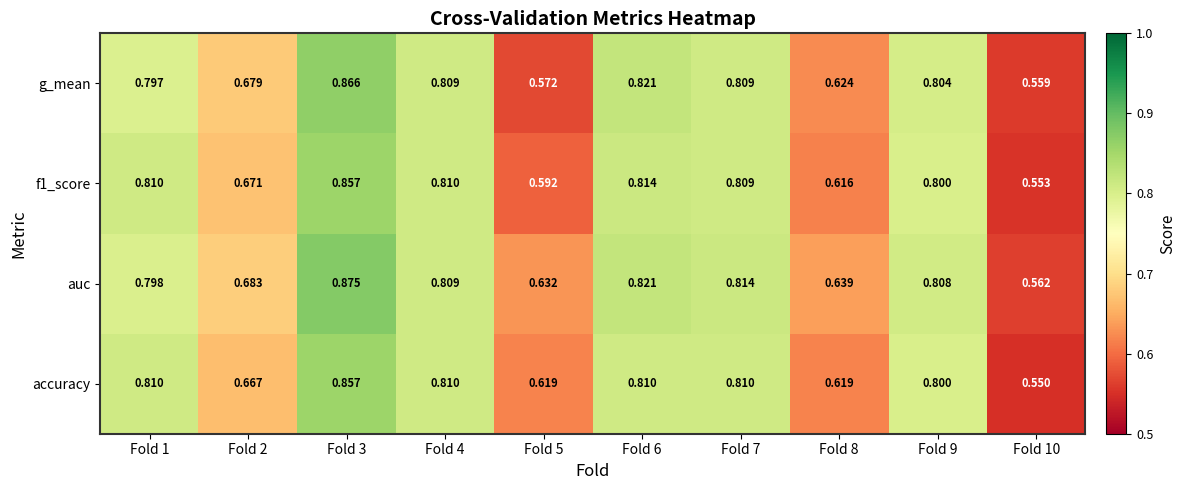

Is the value of f1_score at Fold 9 greater than the value of g_mean at Fold 9?

No